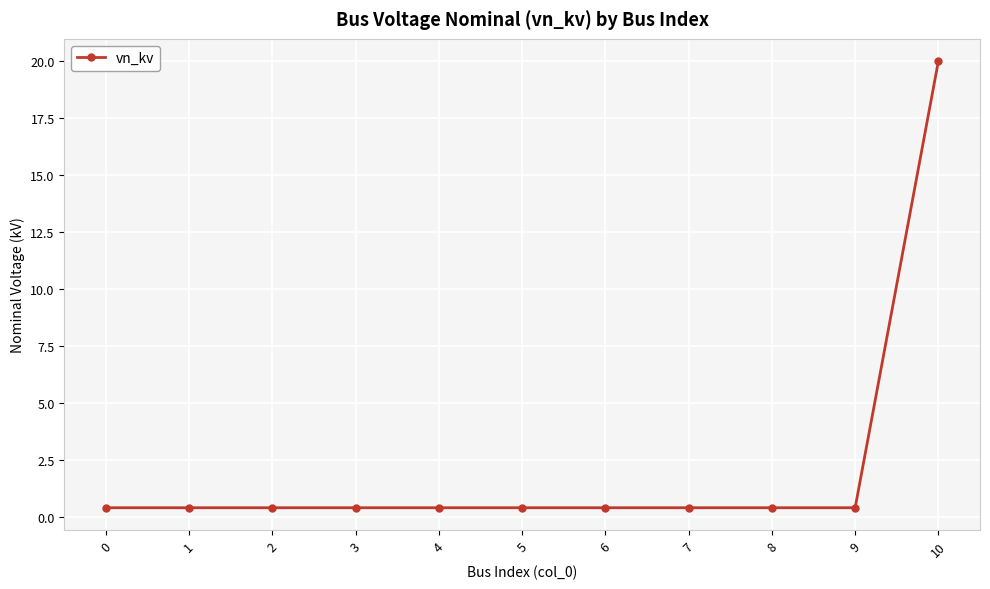

What is the sum of all values?

24.0